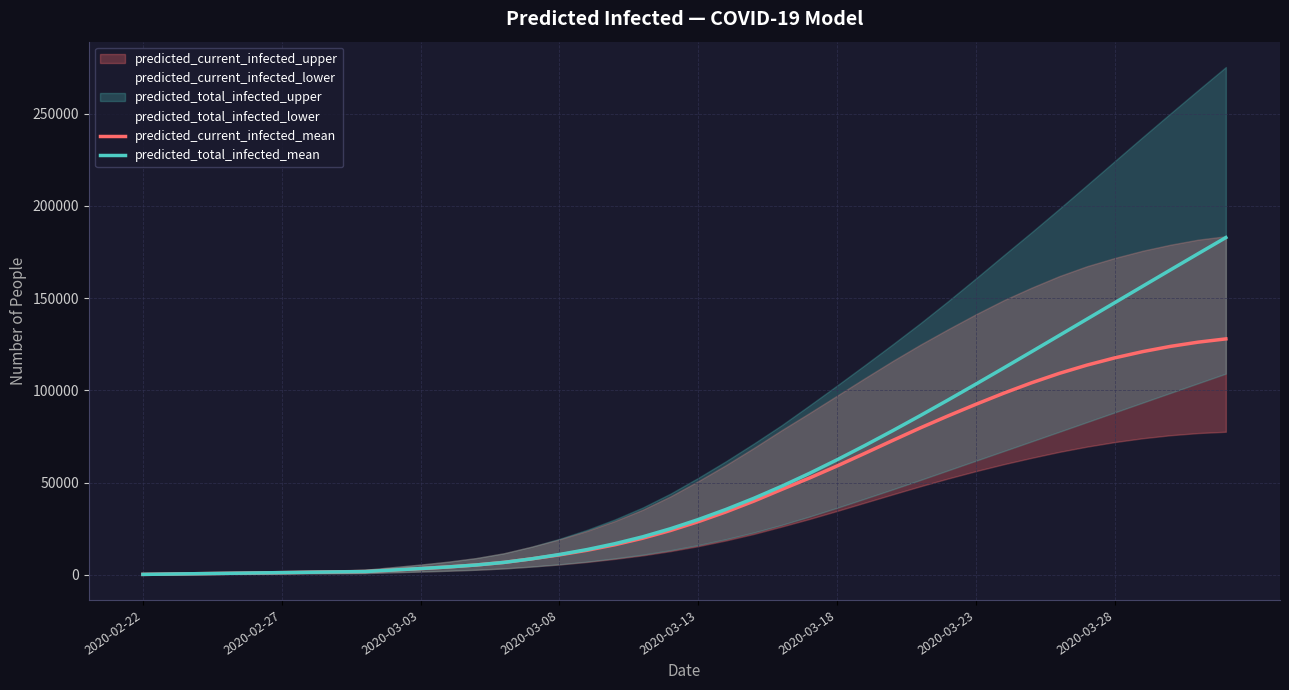

True or false: predicted_total_infected_mean and predicted_current_infected_mean cross at least once.

False